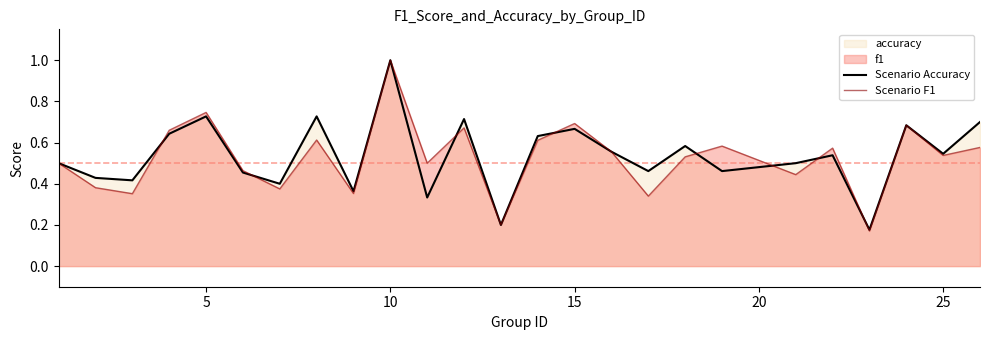

Which label corresponds to the largest value in the chart?

10